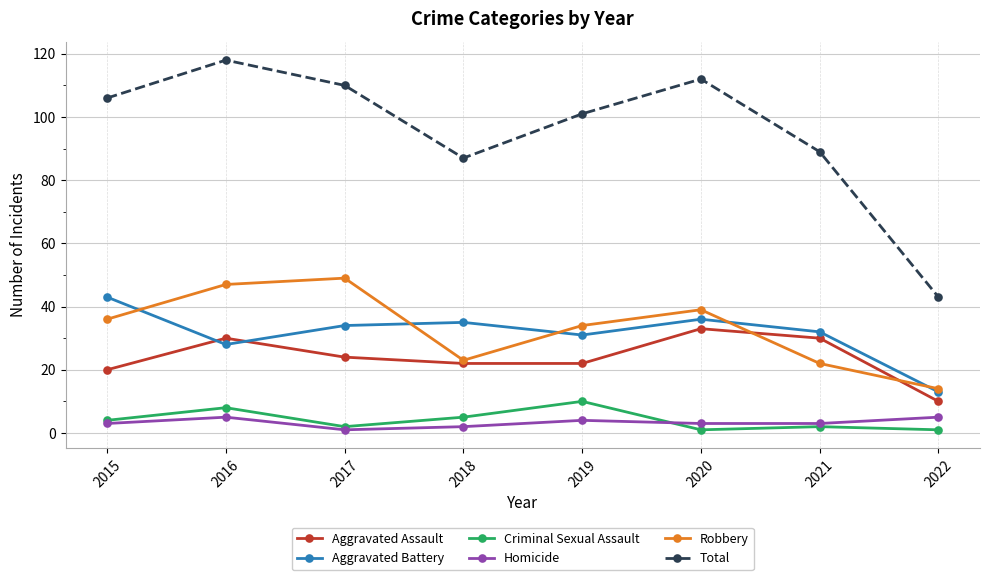

What is the average value of the Criminal Sexual Assault series?

4